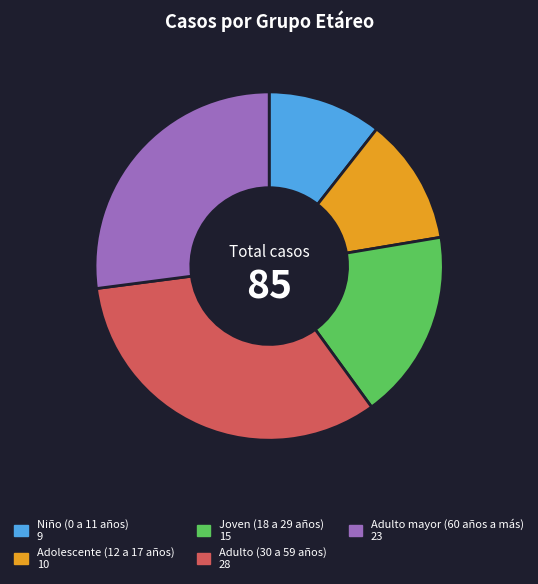

Which slice is the smallest?

Niño (0 a 11 años)